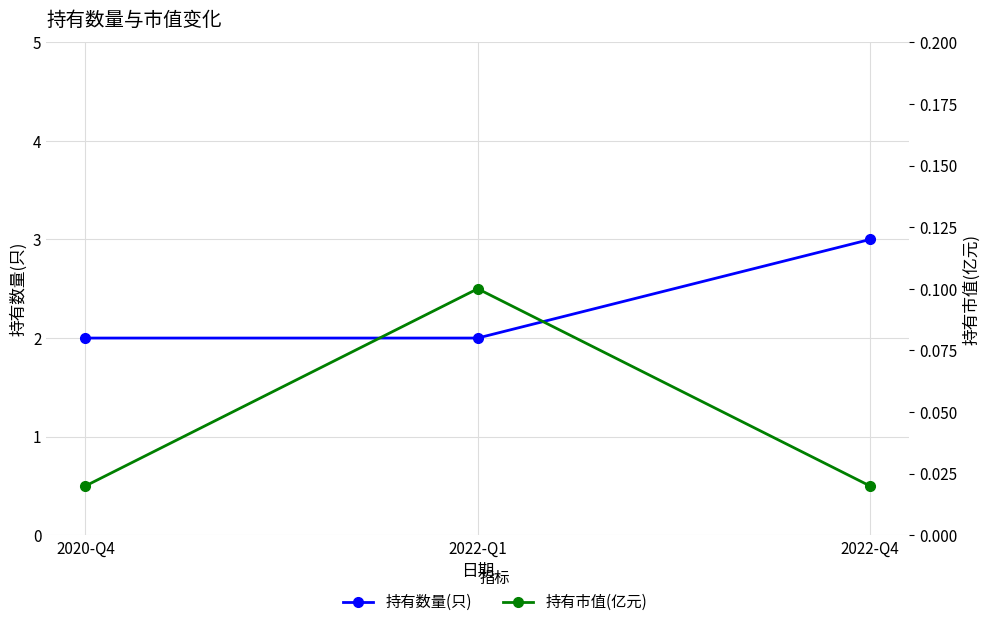

What is the maximum value for 持有数量(只)?

3.0